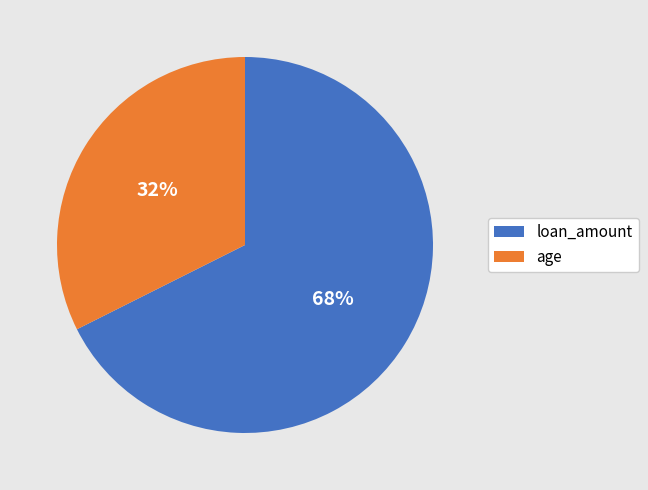

True or false: loan_amount accounts for 79% of the total.

False